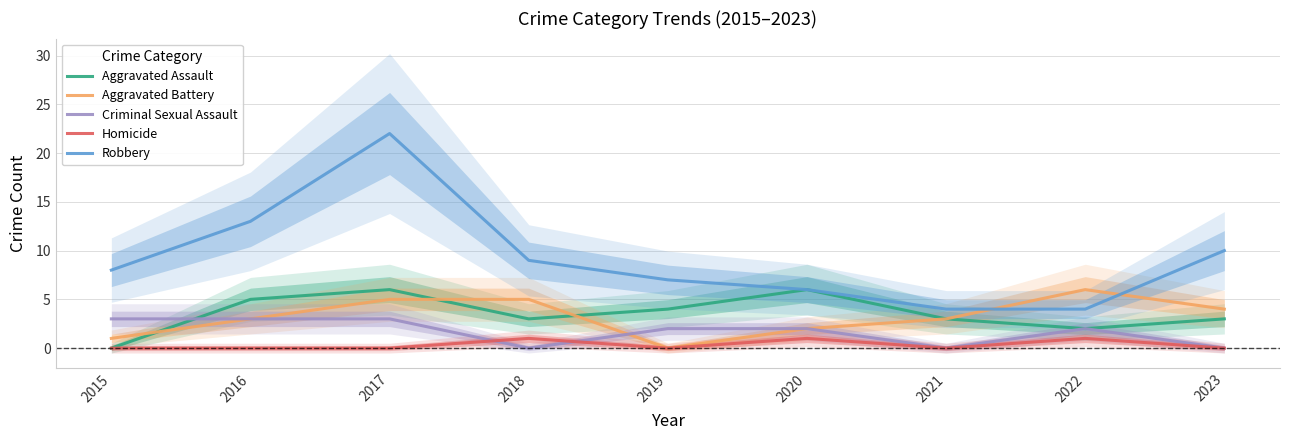

At which label is Aggravated Assault closest to 3?

2018